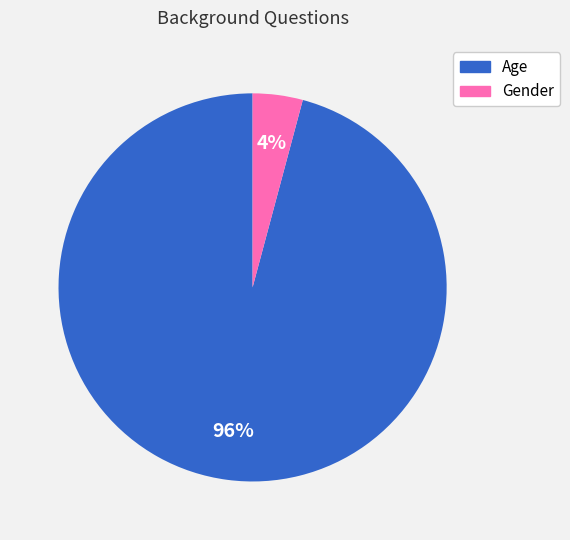

What percentage is the Gender slice, to the nearest percent?

4%